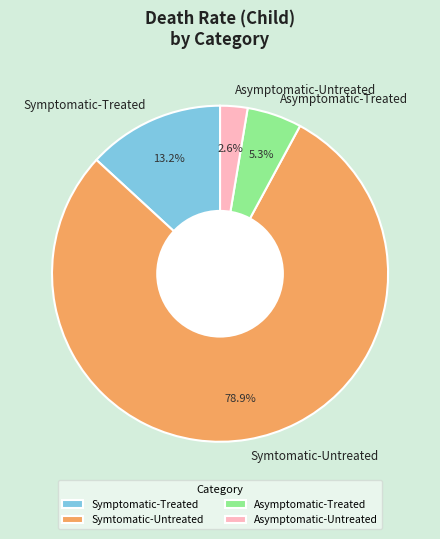

Rank the categories by value from highest to lowest.

Symtomatic-Untreated, Symptomatic-Treated, Asymptomatic-Treated, Asymptomatic-Untreated